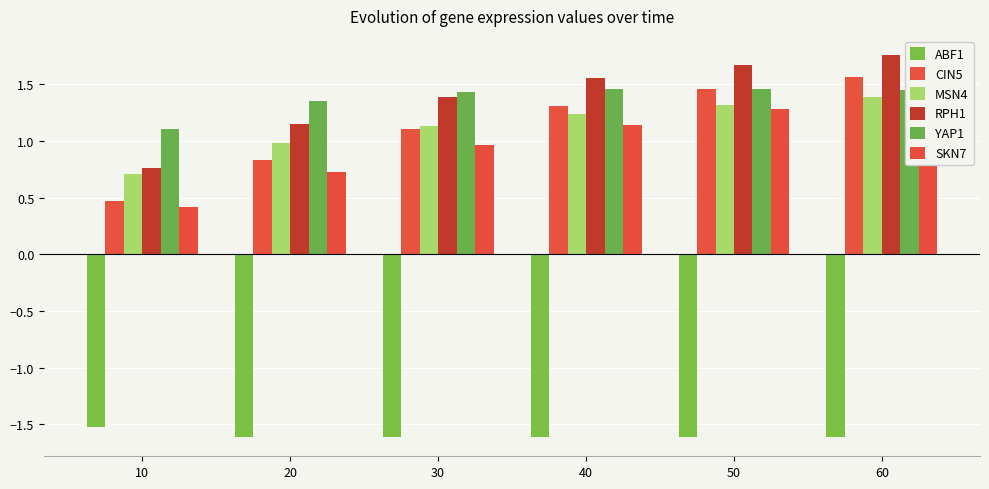

Count the YAP1 values in the range 1 to 2.

6